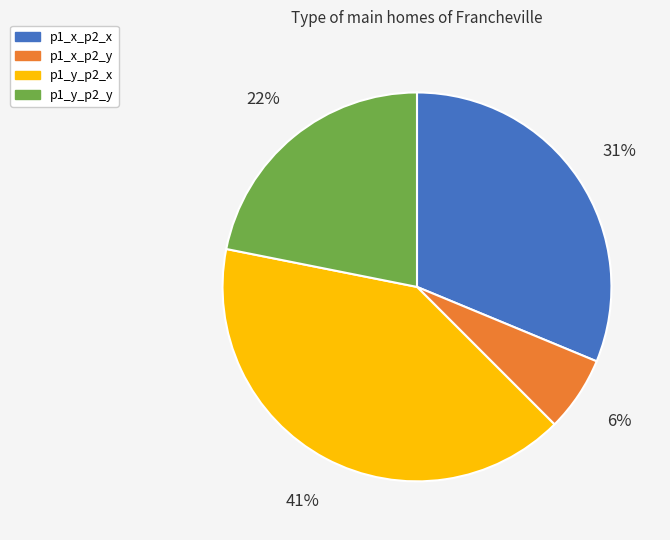

Is there a majority slice in this chart?

No